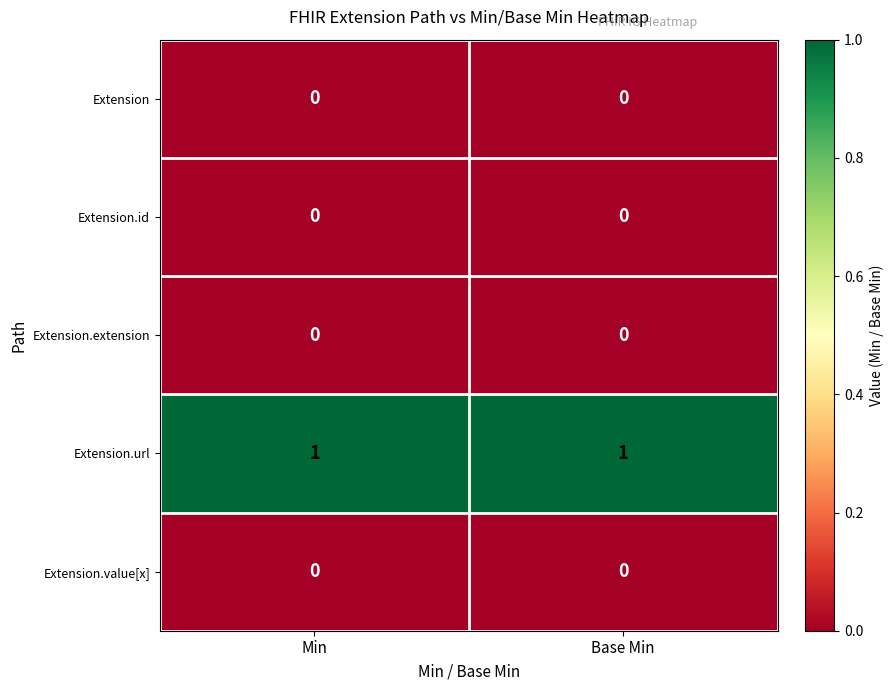

Is the value of Extension at Min greater than the value of Extension.url at Base Min?

No